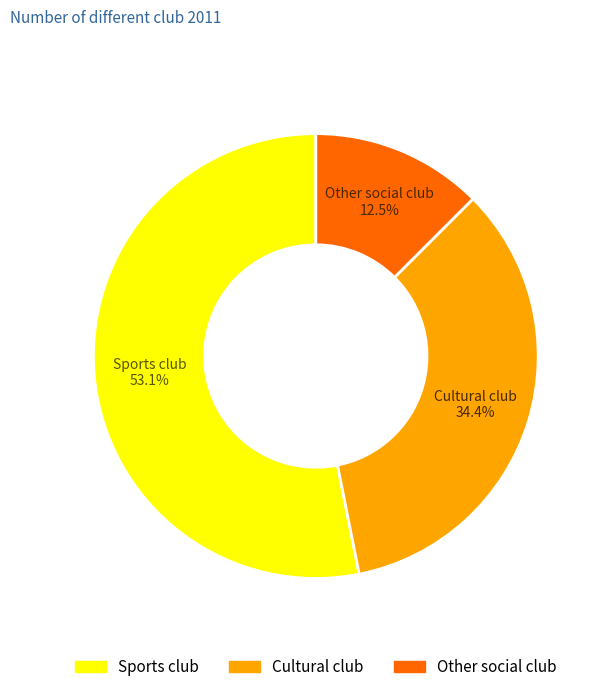

Combined, do Other social club and Sports club account for over 50%?

Yes